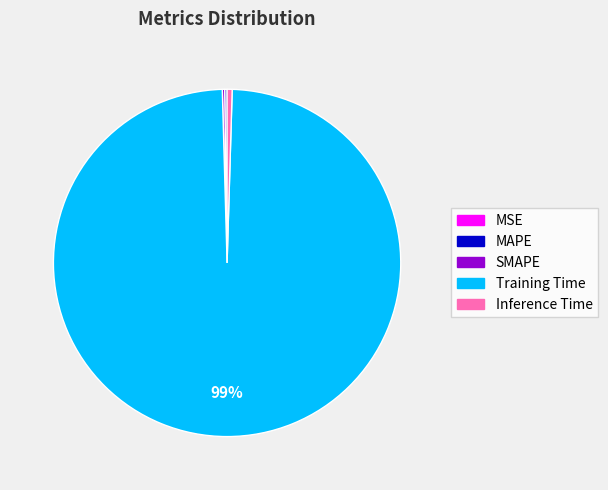

What is the largest slice in the pie chart?

Training Time